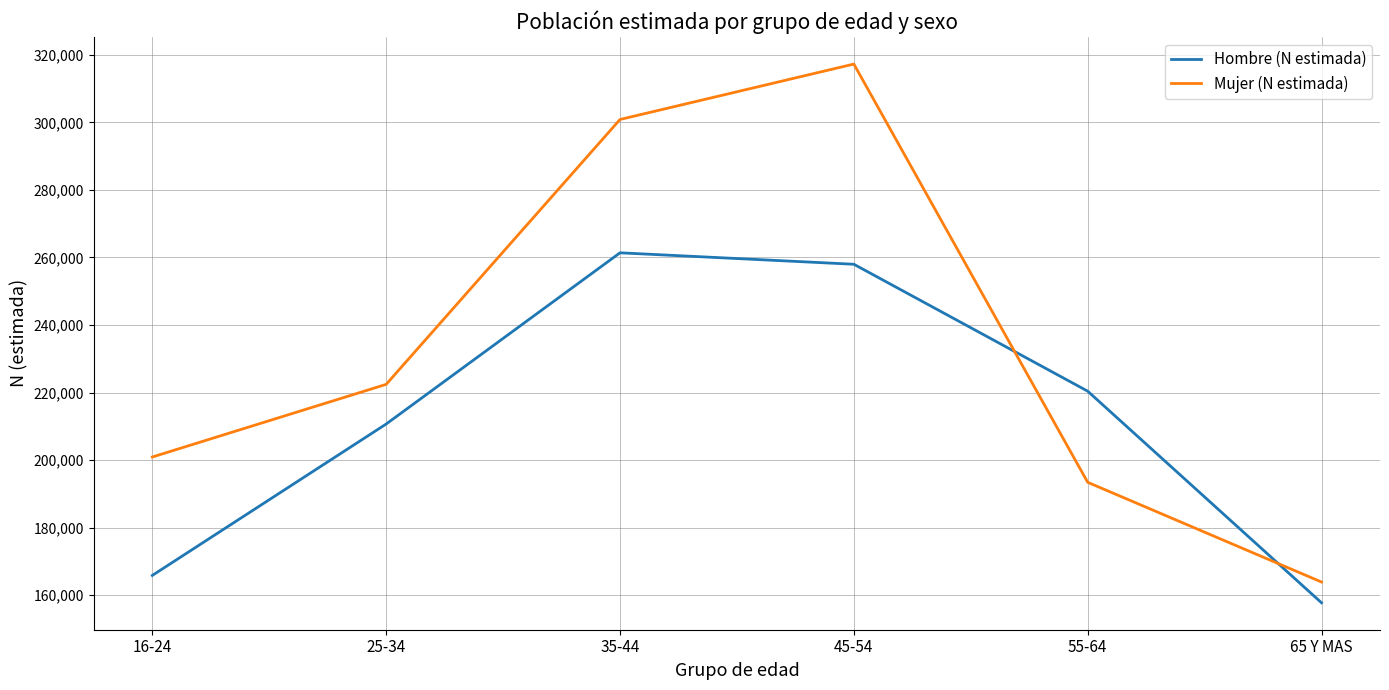

Where is Mujer (N estimada) nearest to the value 240574?

25-34